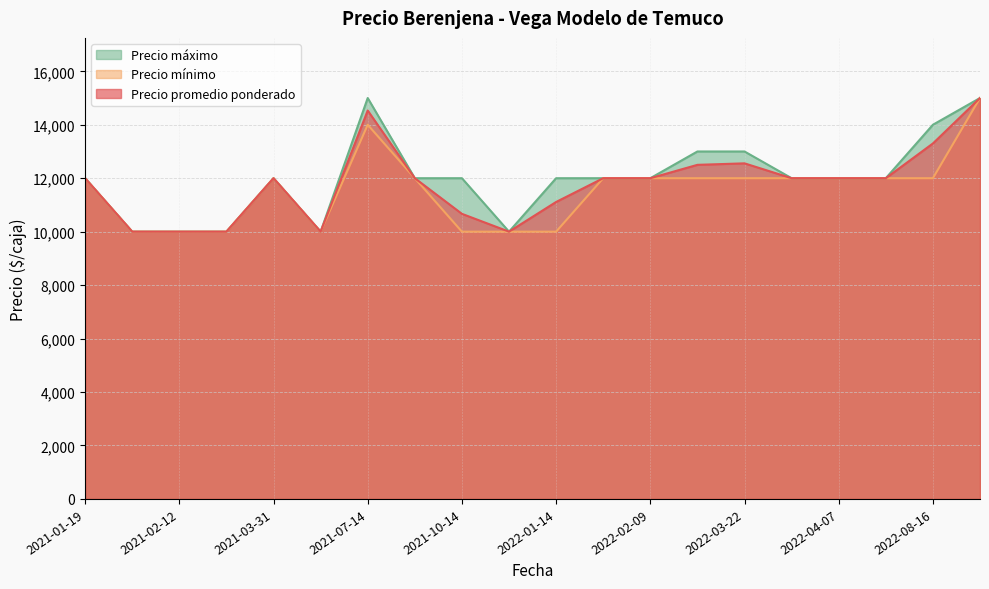

The Precio promedio ponderado series shows 4020 at 2022-04-07. True or false?

False